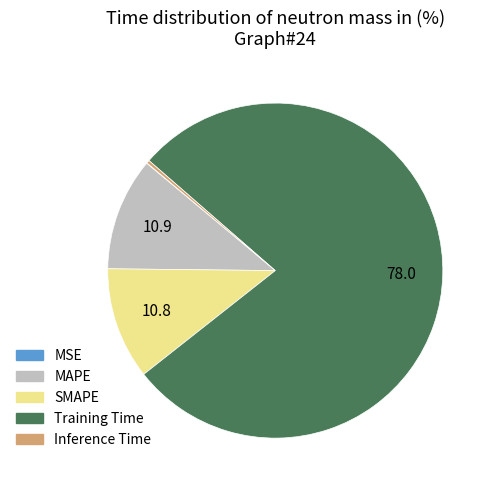

Which slice is the largest?

Training Time